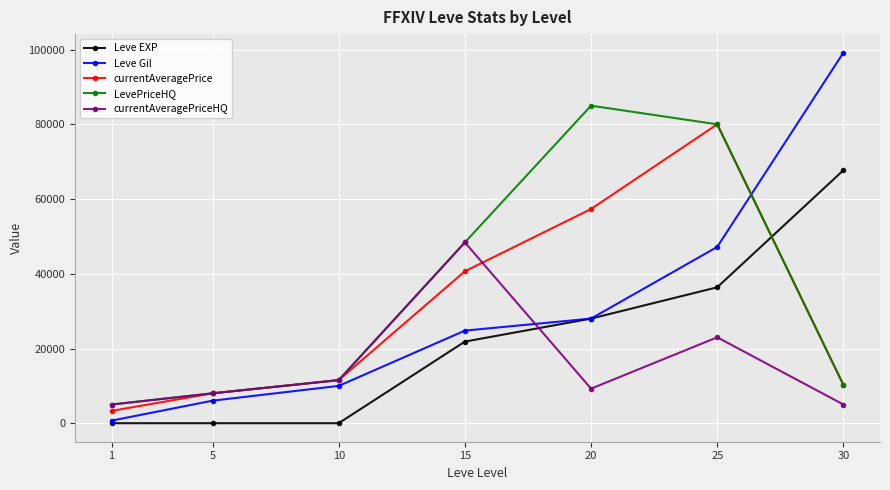

How many lines are shown in the chart?

5